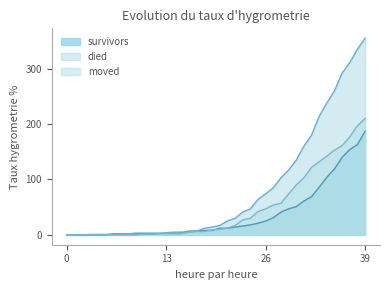

At which label does moved reach its peak?

39